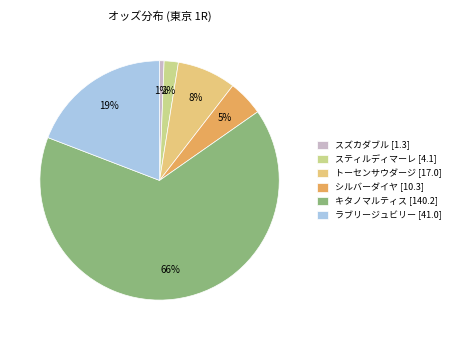

Does スズカダブル represent more than half of the total?

No